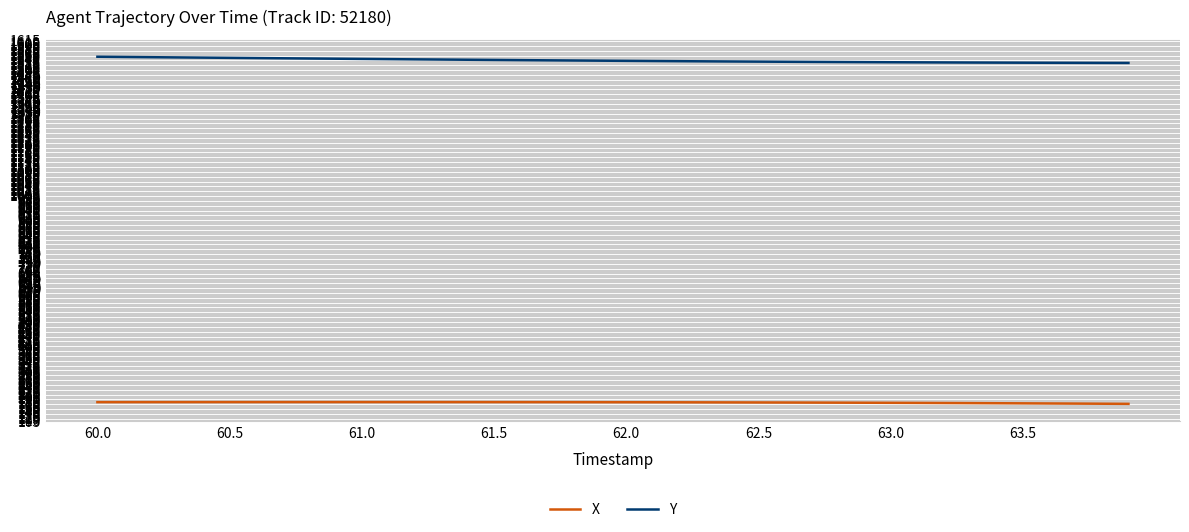

Does the chart display data point markers on the line(s)?

No